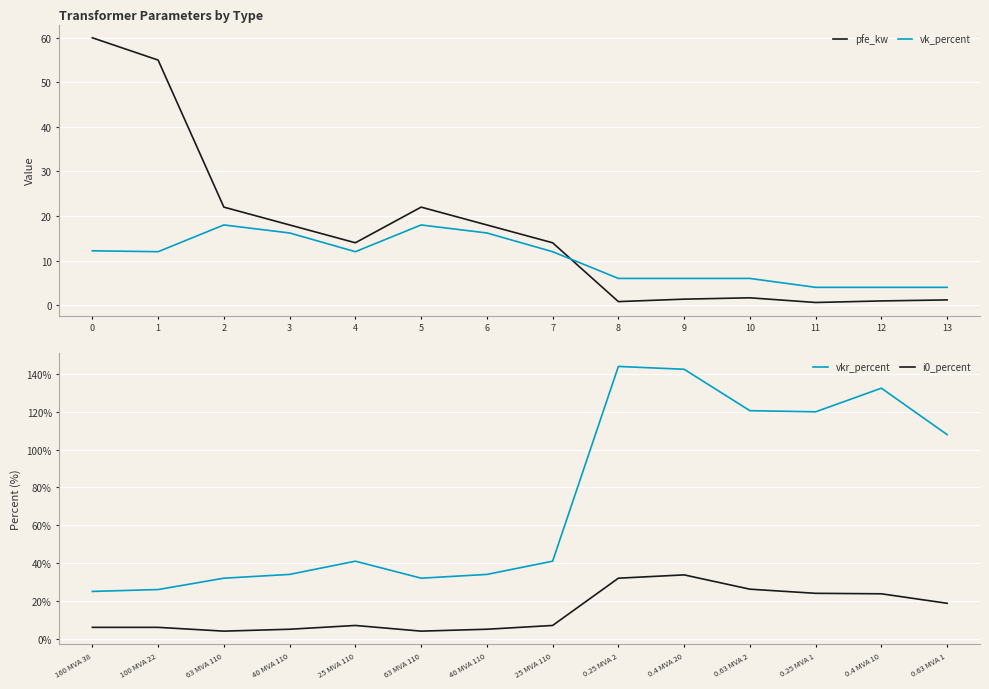

Is the value of vk_percent at 0 greater than the value of pfe_kw at 10?

Yes